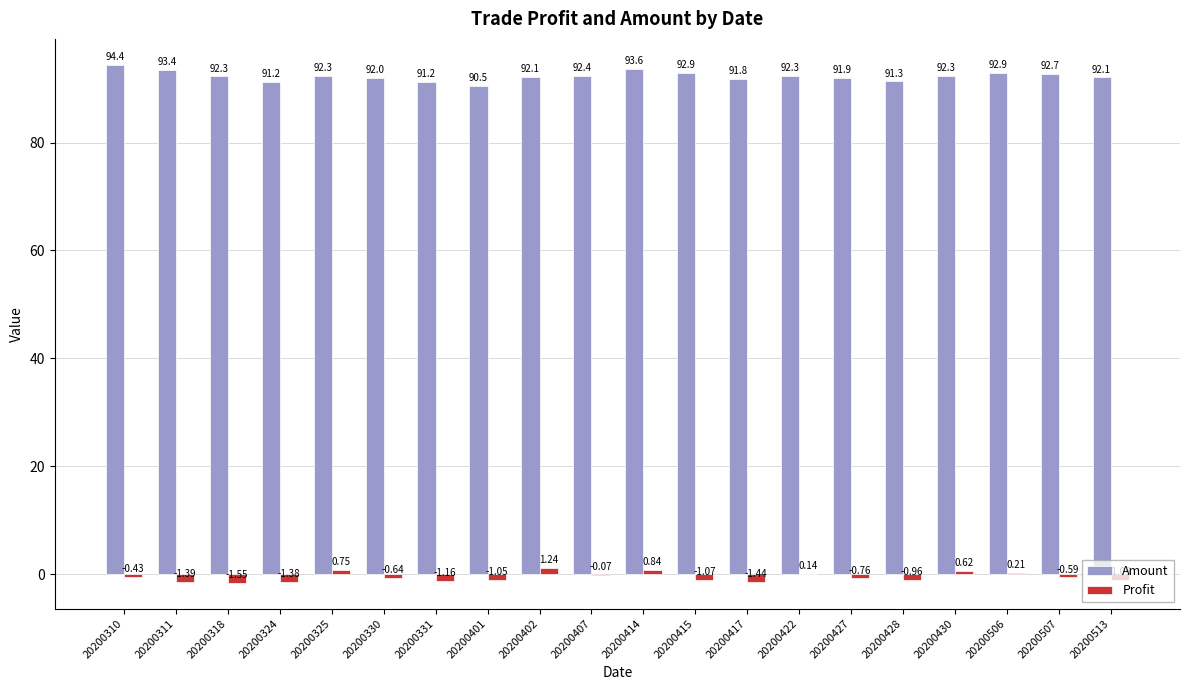

Count the number of categories in the chart.

20